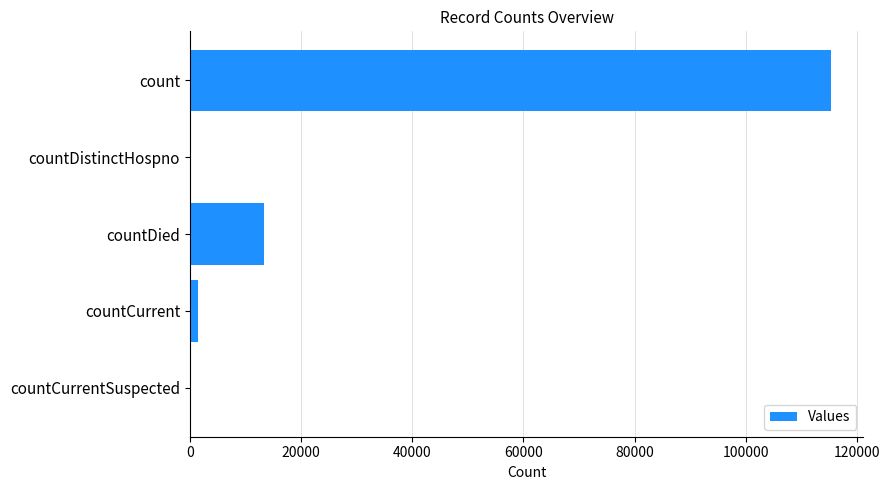

Where is the data nearest to the value 57689?

countDied